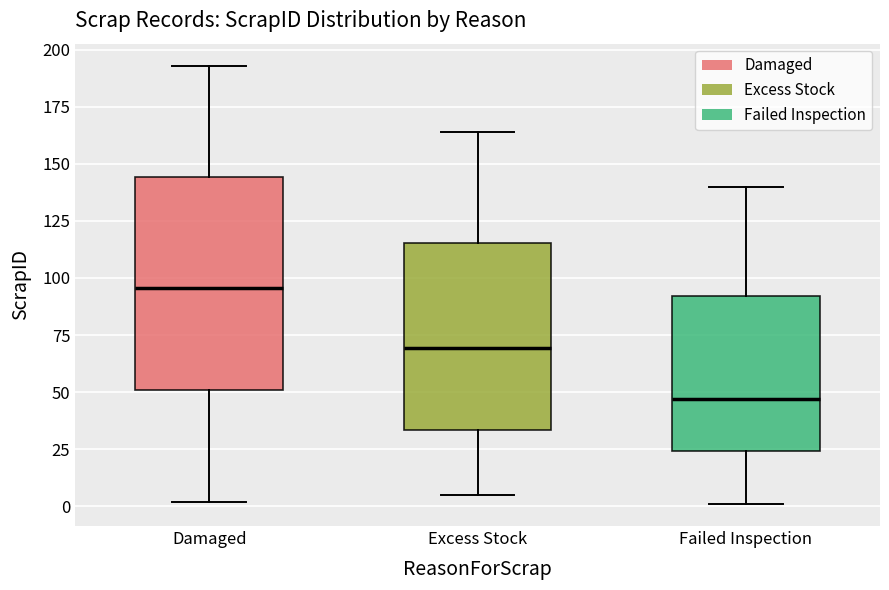

Where is the upper edge of the box for Excess Stock on the y-axis? The values are not printed on the chart, so give them approximately, as read against the axis.

115